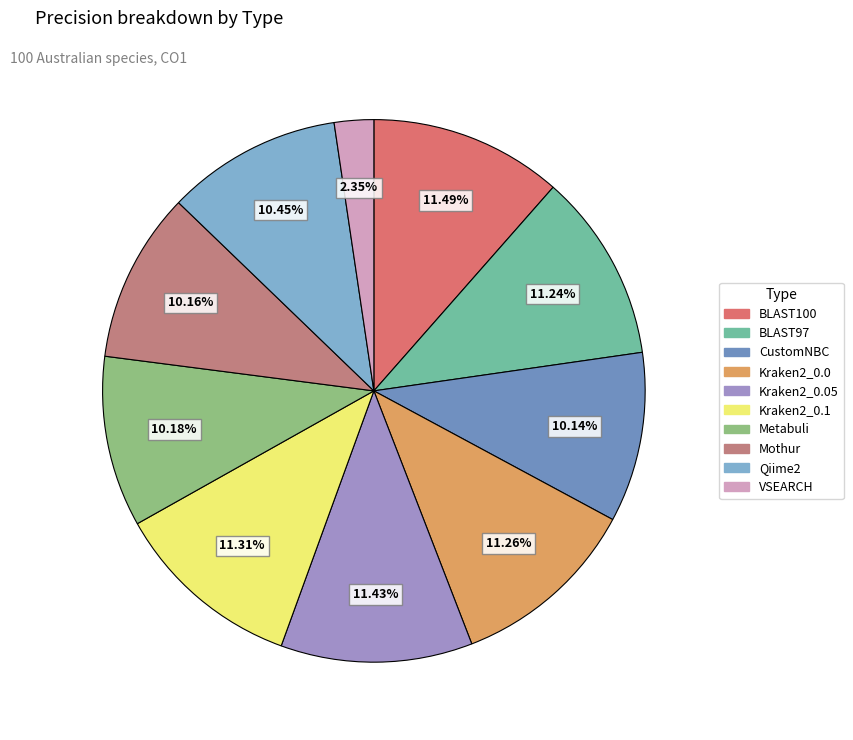

Is there a majority slice in this chart?

No